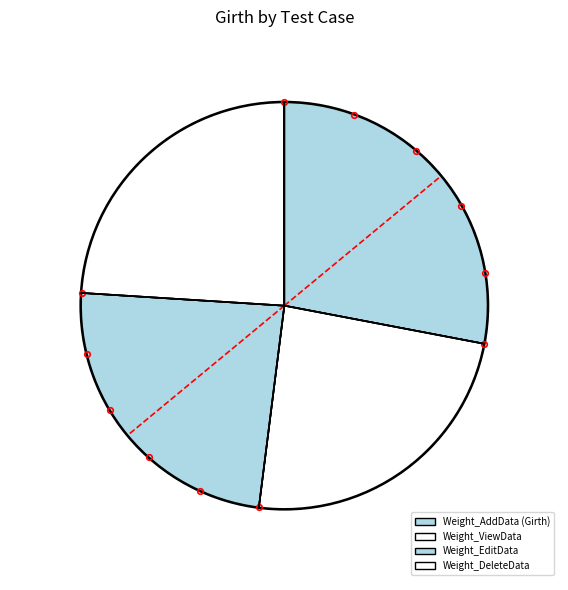

To the nearest percent, what is the average slice percentage?

25%